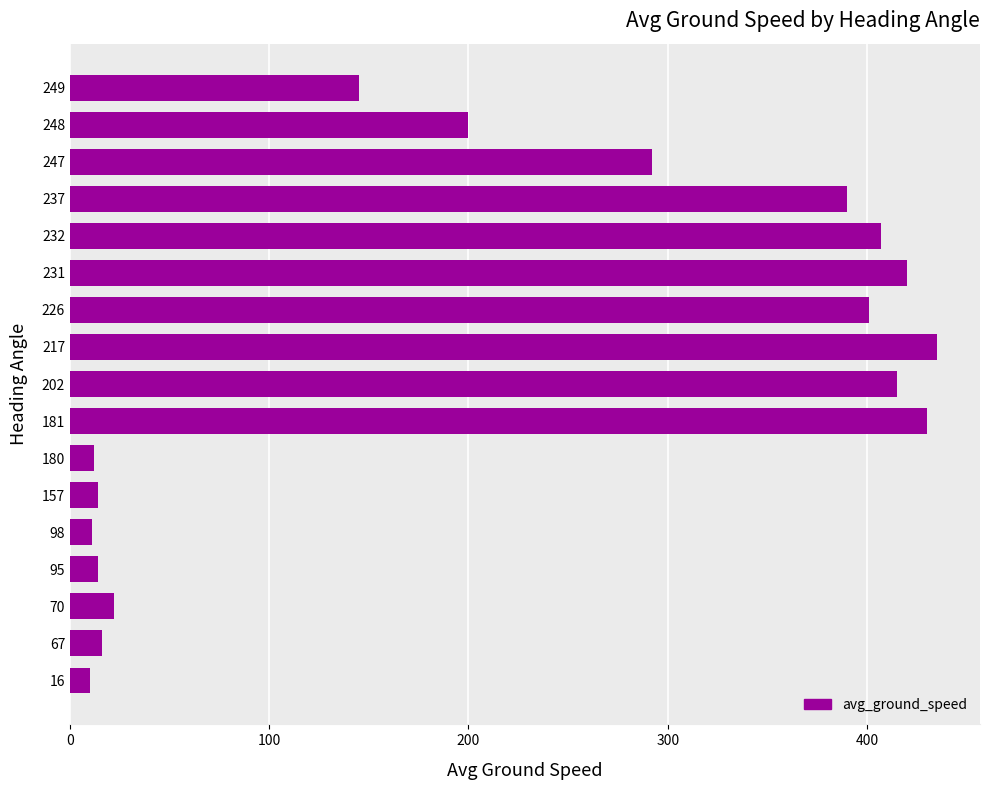

Where is the data nearest to the value 222?

248